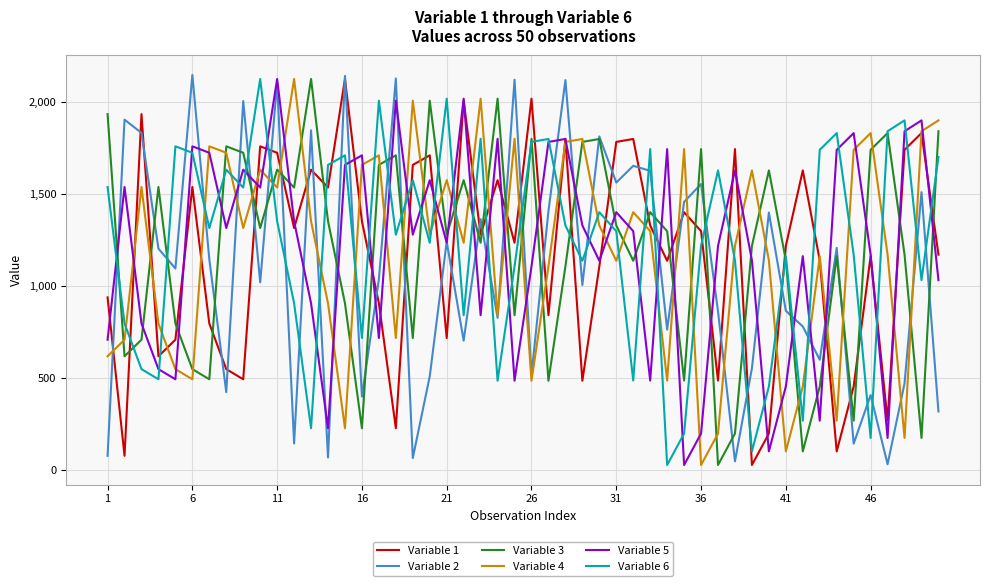

Count the number of data series in this chart.

6